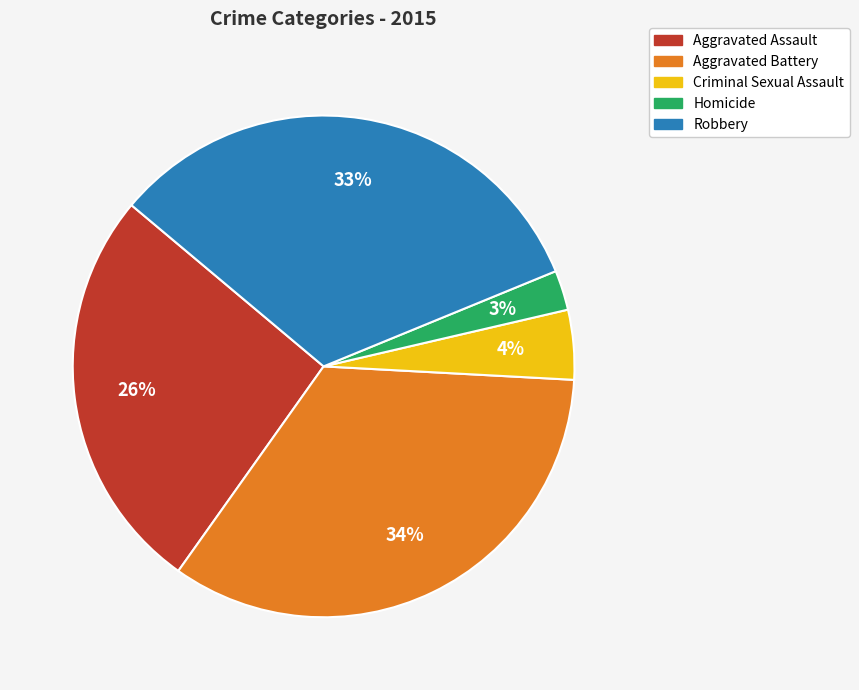

To the nearest percent, what is the difference between the Aggravated Battery and Aggravated Assault slice percentages?

8%